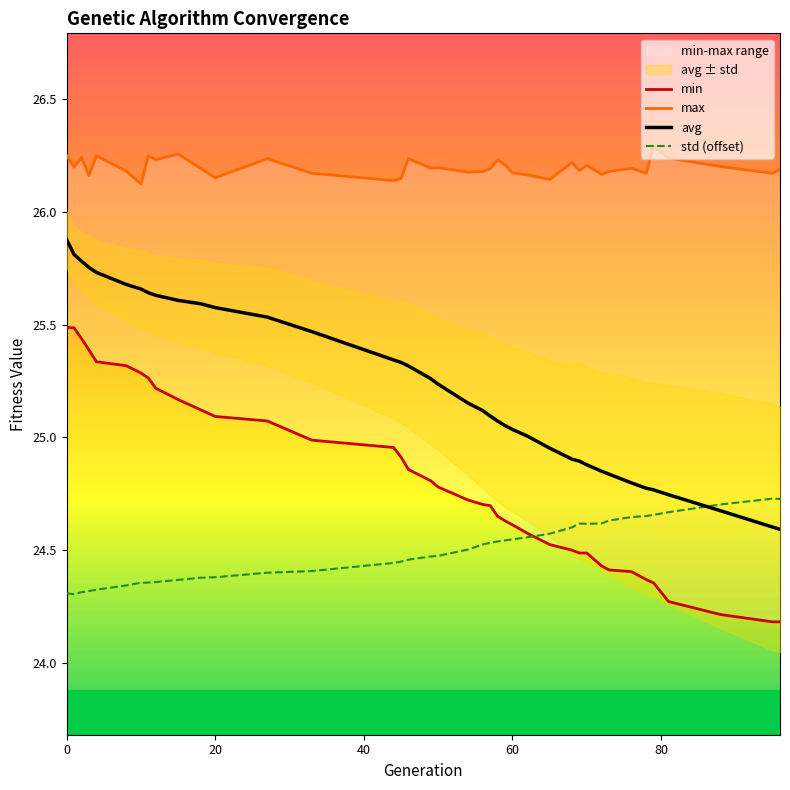

What is the maximum value for avg?

25.9